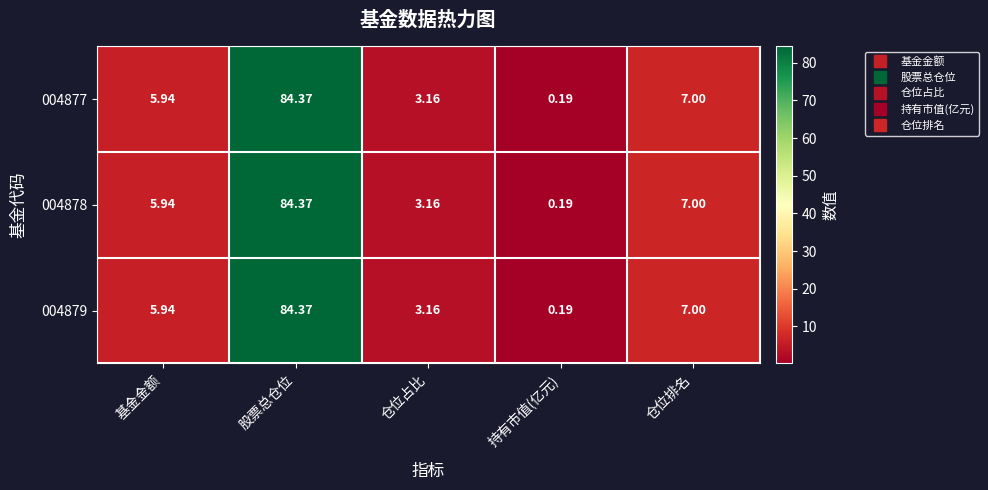

List the labels in order of 004878 value, largest first.

股票总仓位, 仓位排名, 基金金额, 仓位占比, 持有市值(亿元)